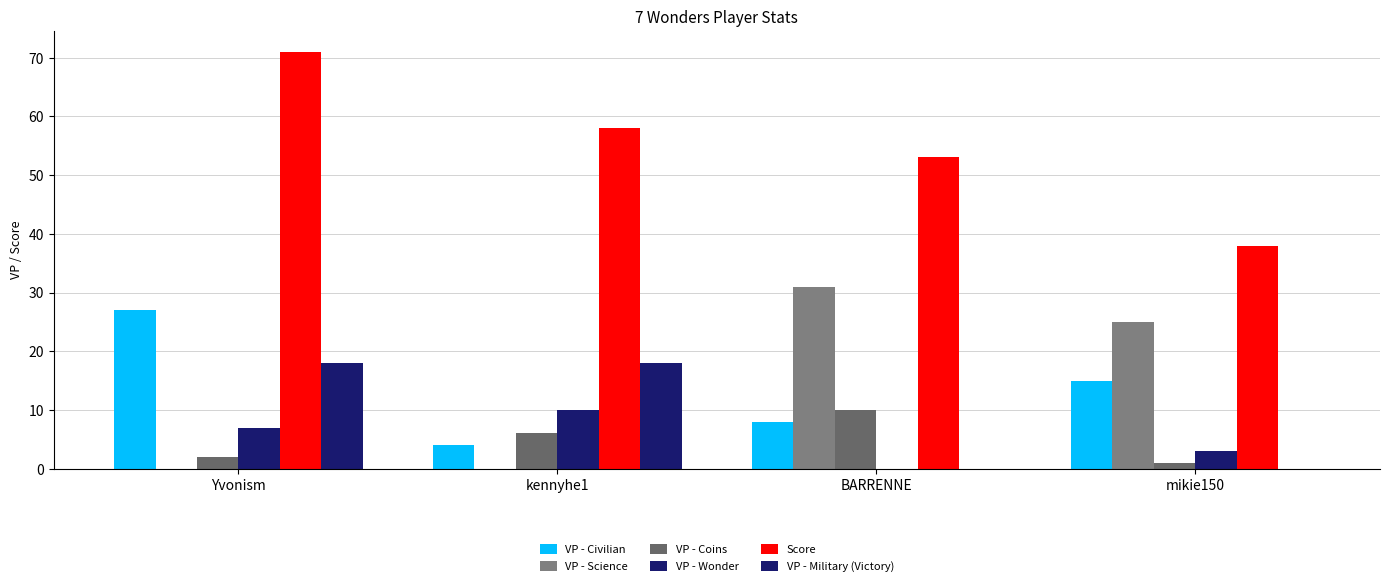

Which series has the largest range (max minus min)?

Score